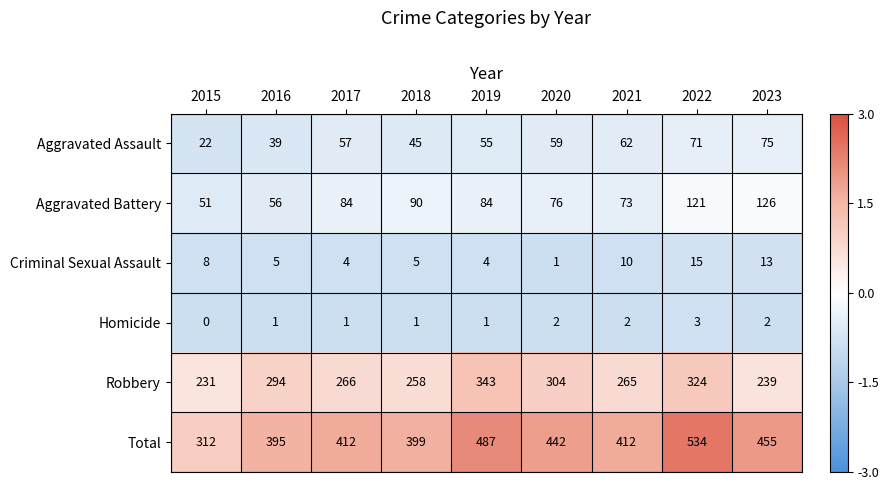

Is it true that Aggravated Assault equals 62 at 2021?

True